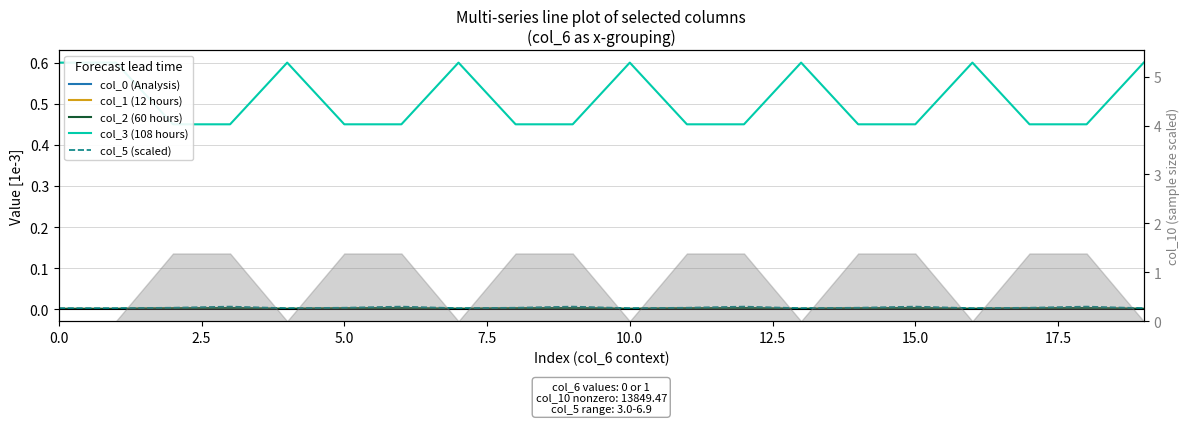

Which has a higher value, 2.5 or 9?

9